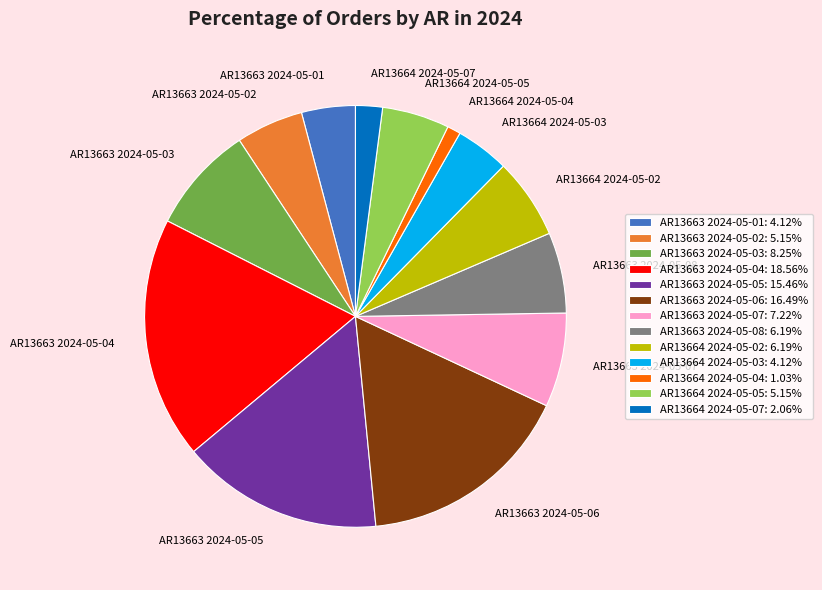

Do AR13663 2024-05-05 and AR13664 2024-05-02 together represent more than half of the pie?

No